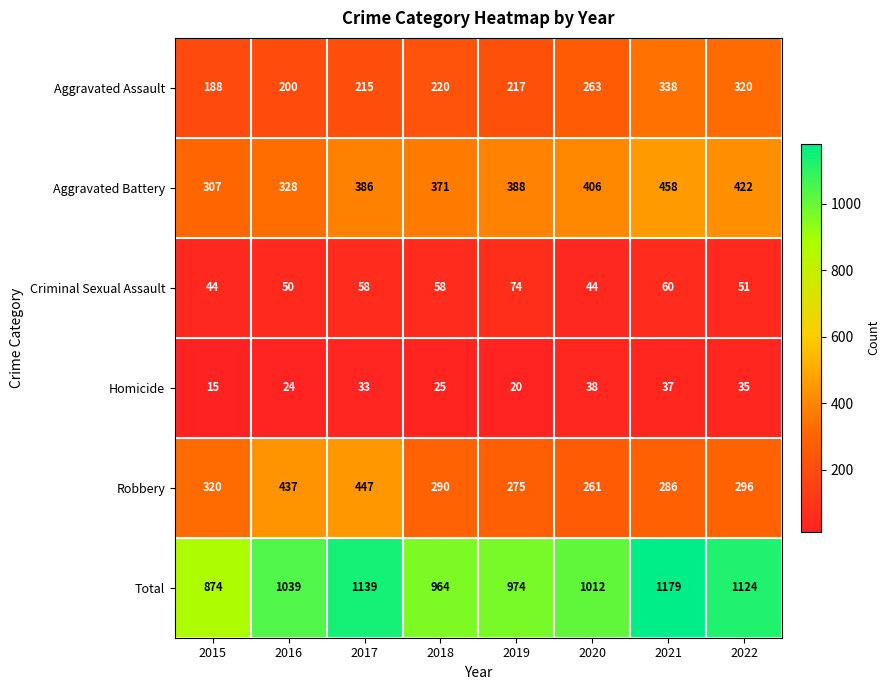

The value of Criminal Sexual Assault at 2021 is 60. True or false?

True